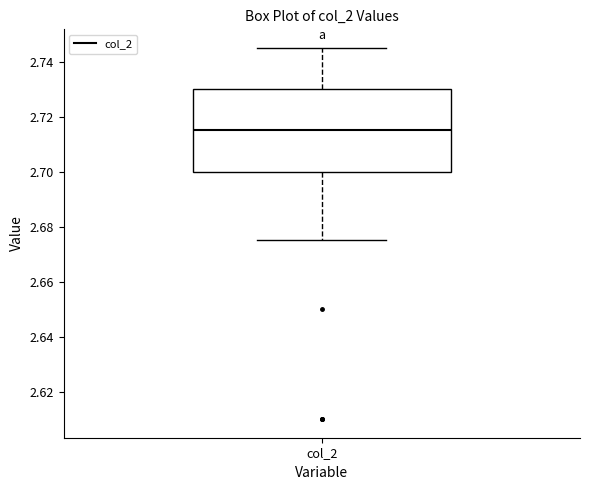

Transcribe this box plot: give where the median line is, the range the box spans, and where the two whiskers end, as read against the y-axis. The values are not printed on the chart, so give them approximately, as read against the axis.

median 2.716, box 2.700 to 2.730, whiskers 2.676 to 2.746